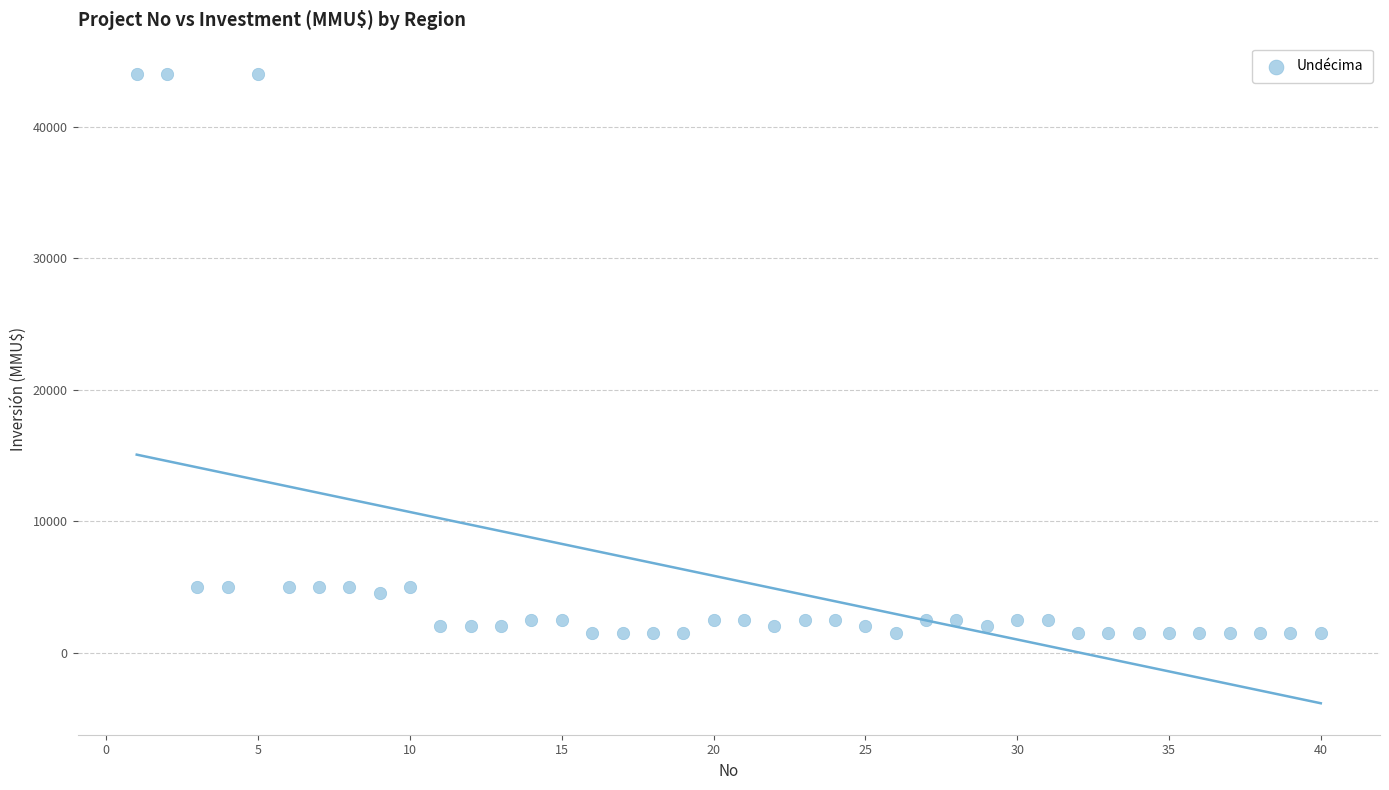

What is the range of Y values (max minus min)?

42500